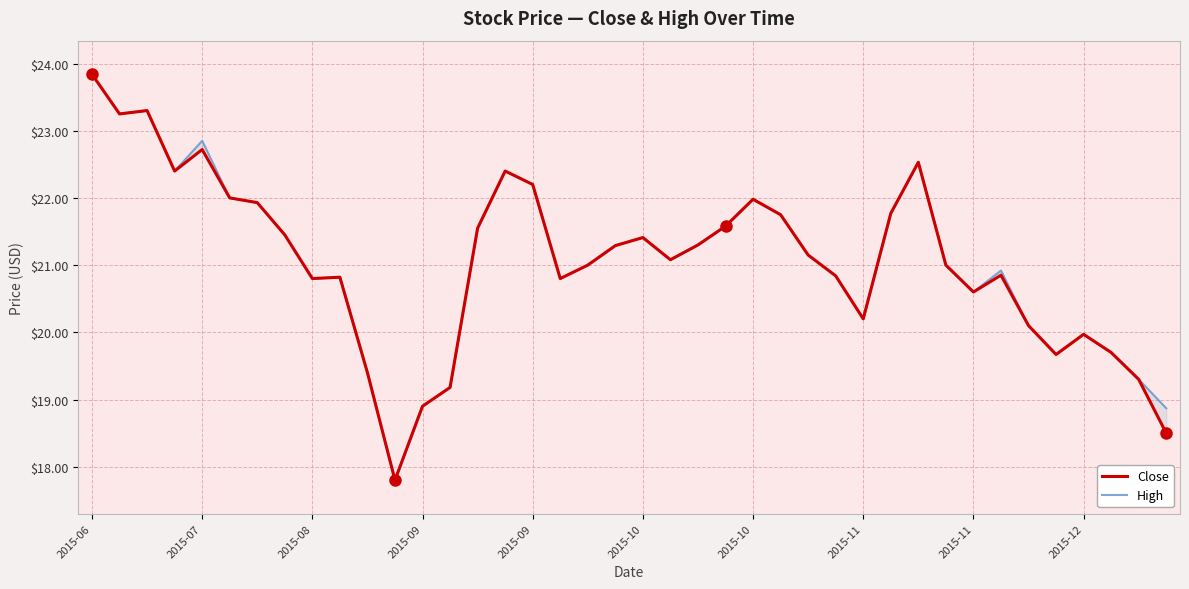

How many data points in High are above 21?

21